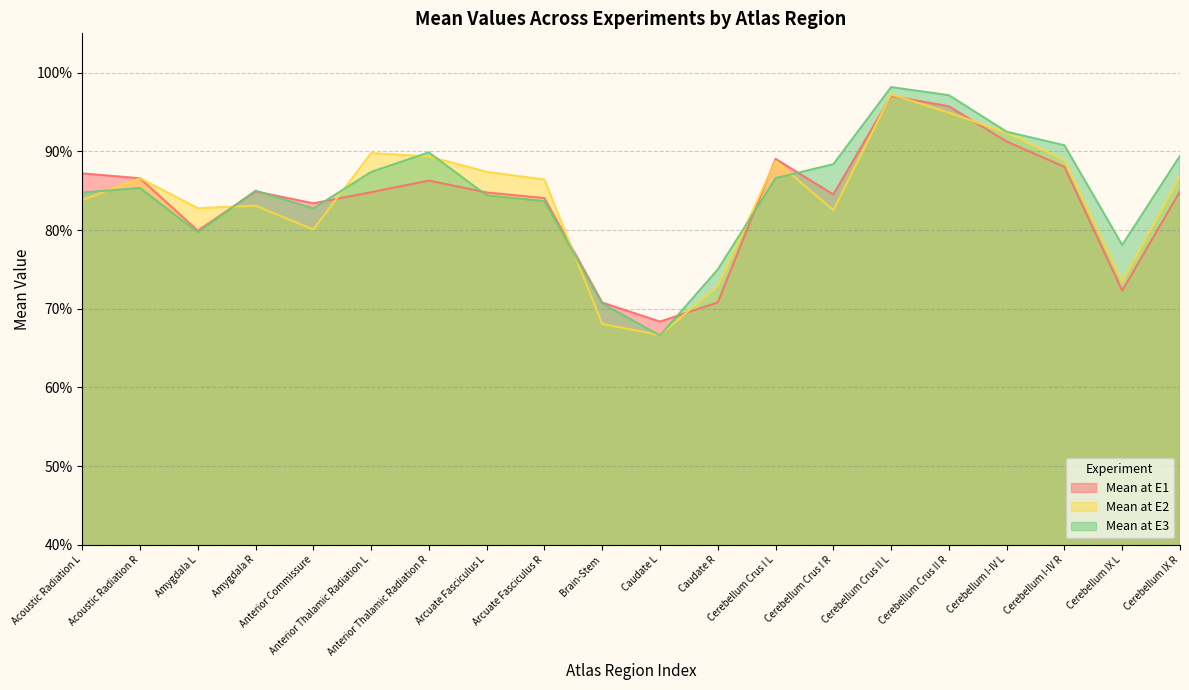

What is the sum of the Mean at E3 values at Arcuate Fasciculus R and Anterior Thalamic Radiation R?

1.7